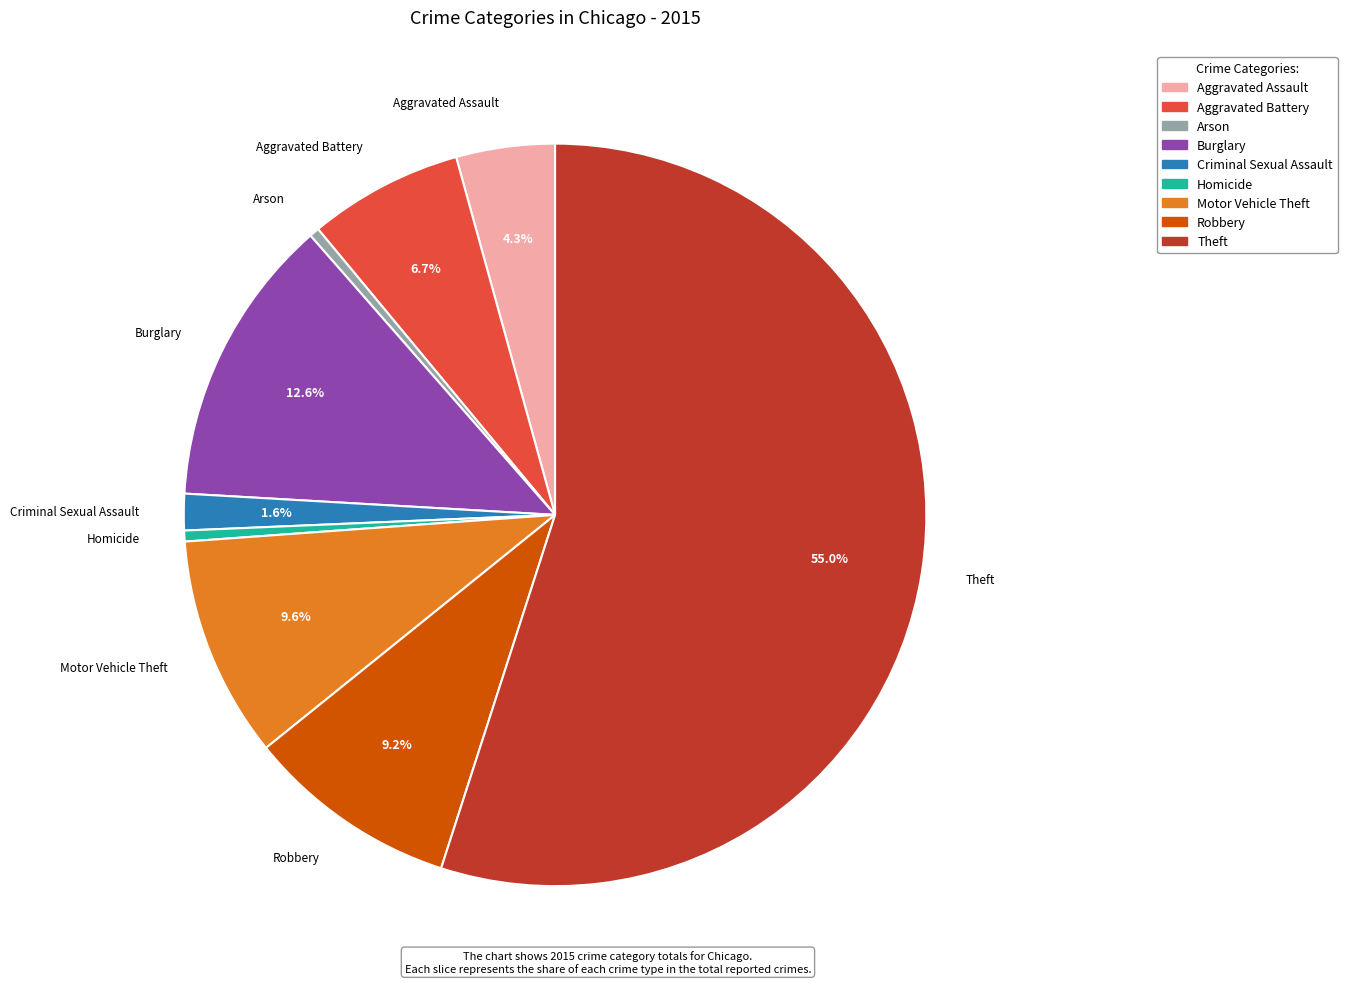

What is the ratio of the value at Burglary to the value at Aggravated Assault?

2.9